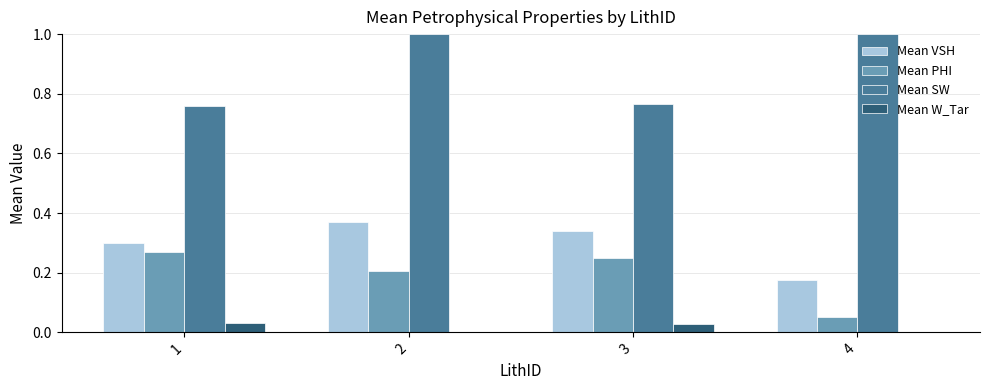

Between 2 and 4, which series saw the biggest shift?

Mean VSH